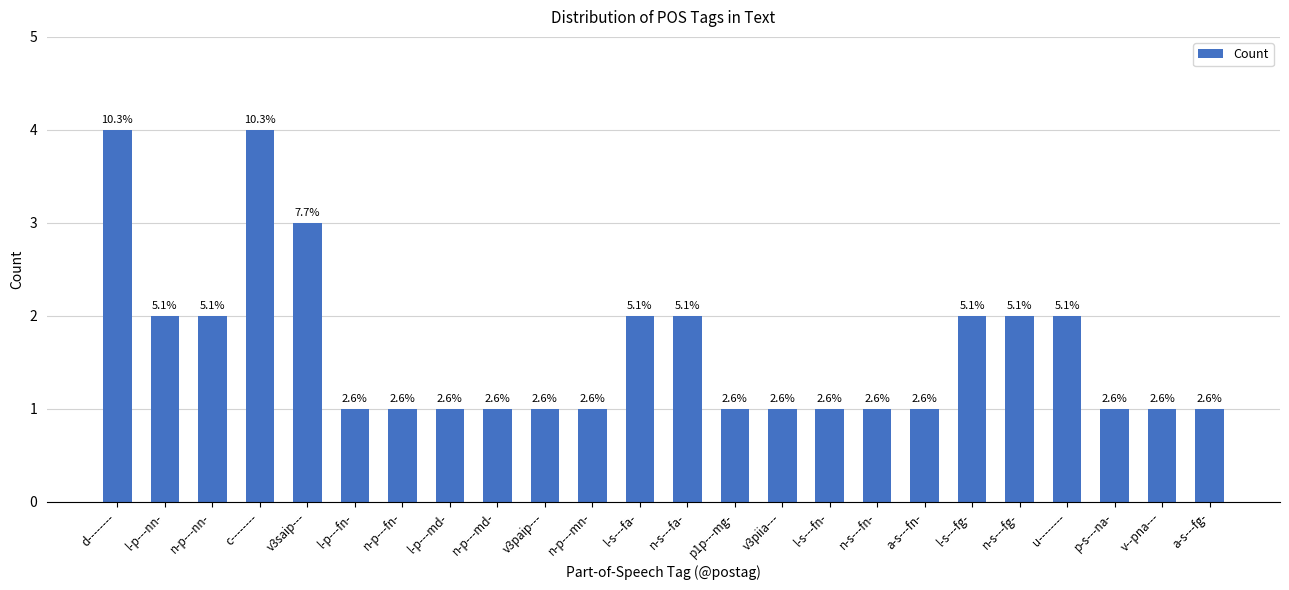

Does the chart contain any negative values?

No